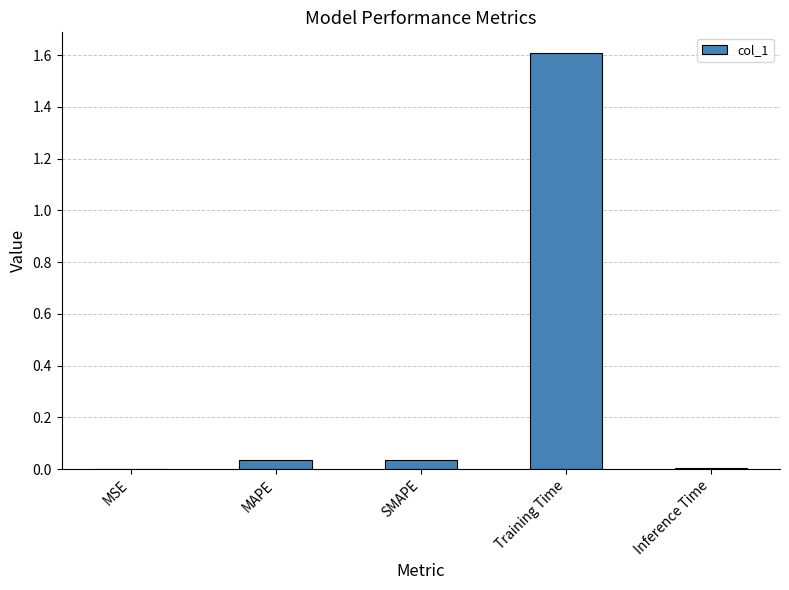

What is the average value?

0.3